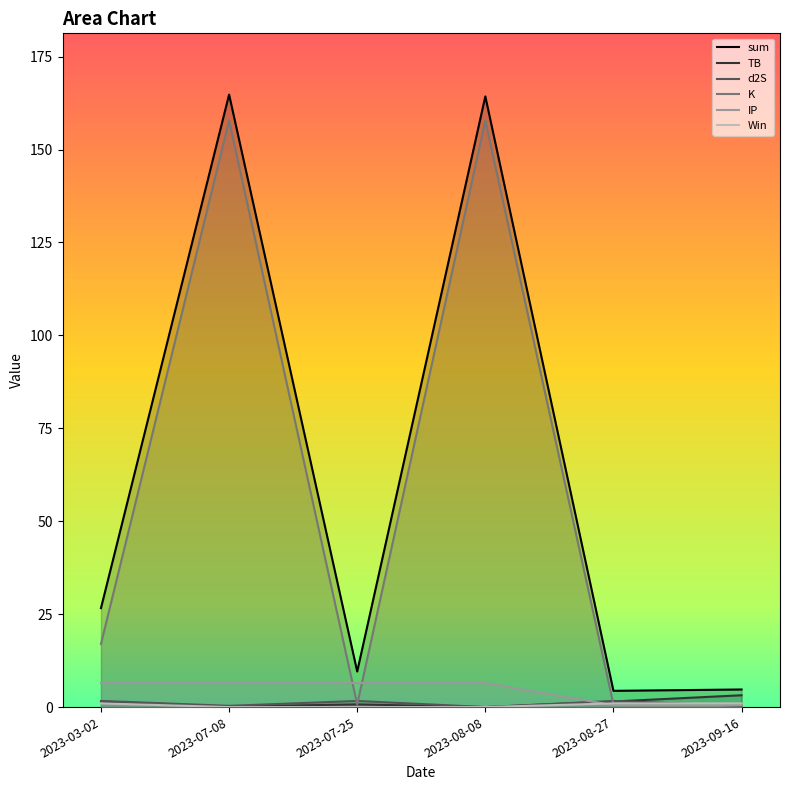

Where does the sum series first go above 26?

2023-03-02